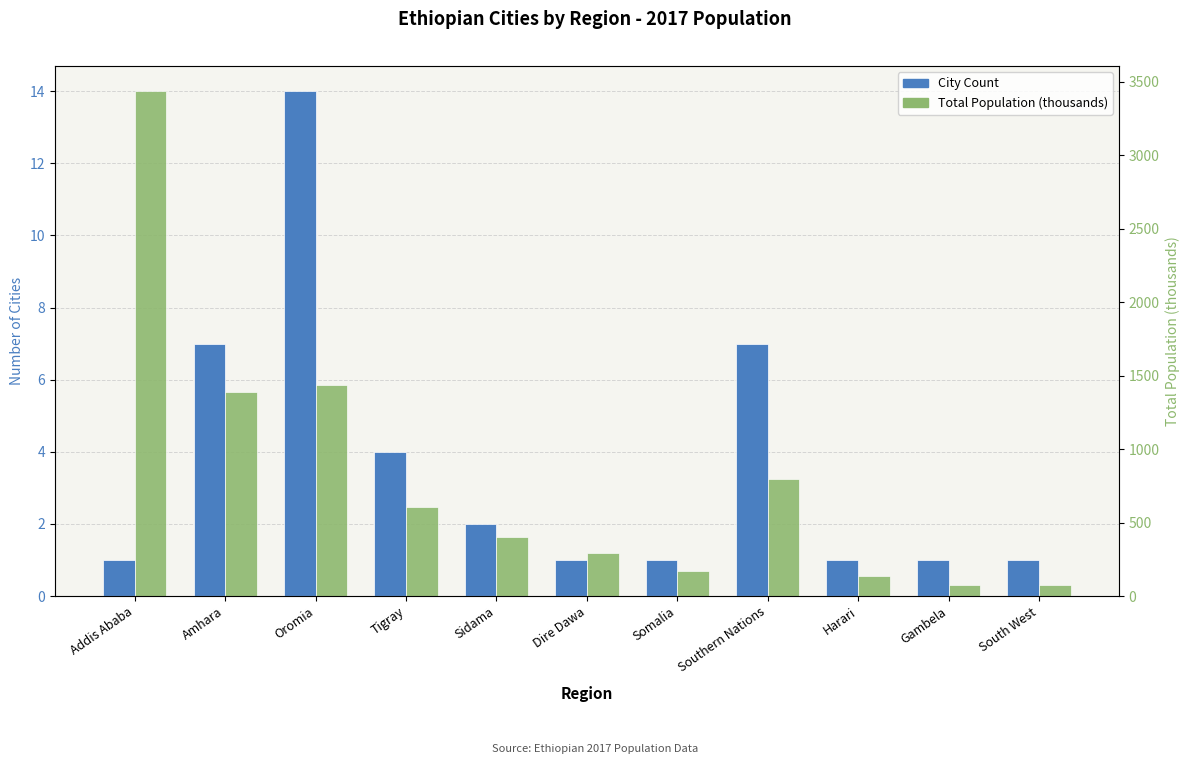

What is the sum of all City Count values?

40.0